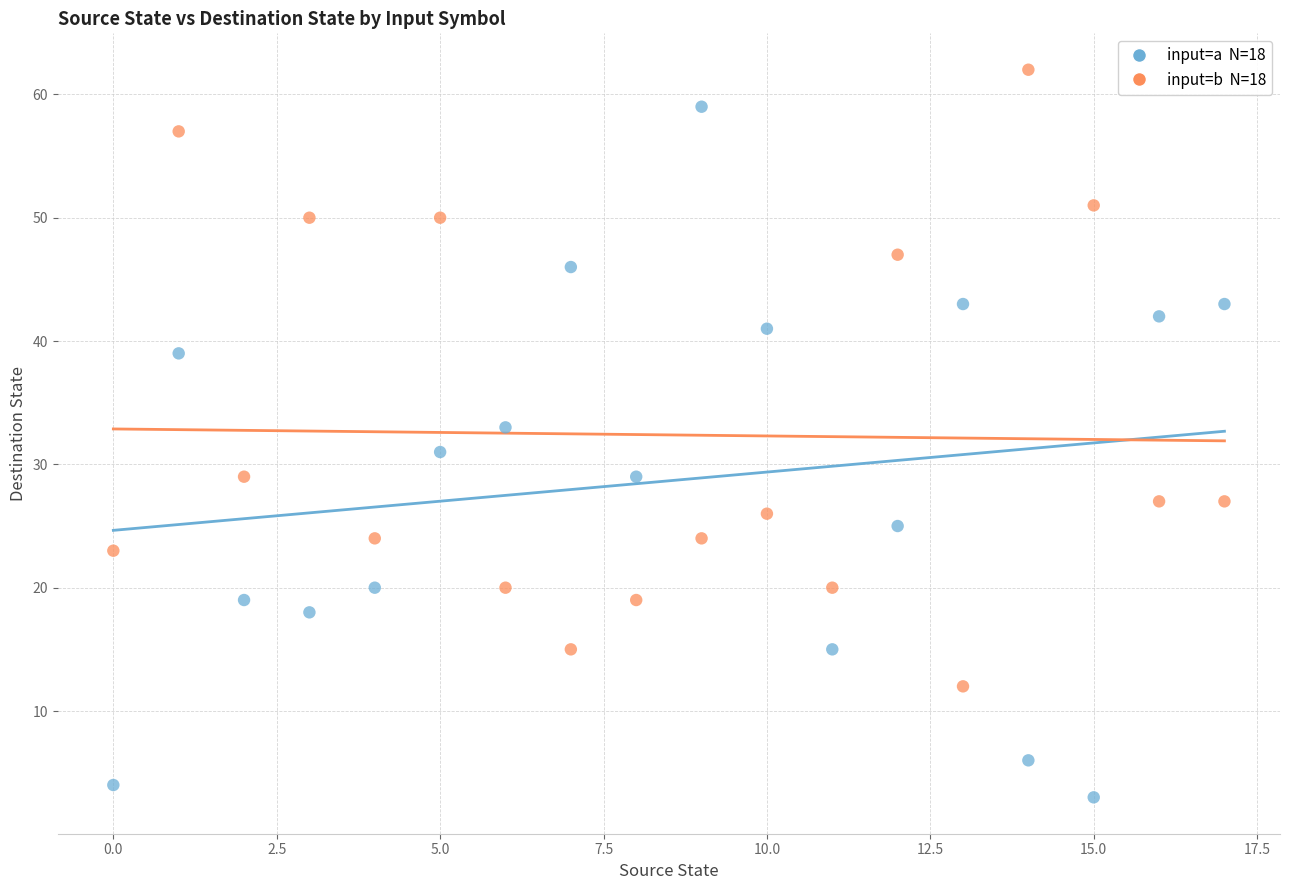

Across all data points, what is the range of Y values (max minus min)?

59